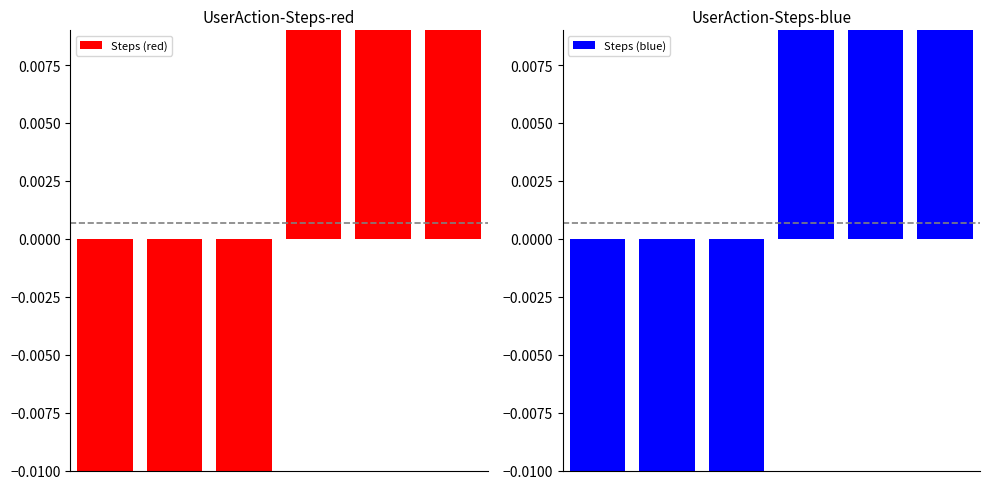

What is the maximum value for Steps (red)?

2.5